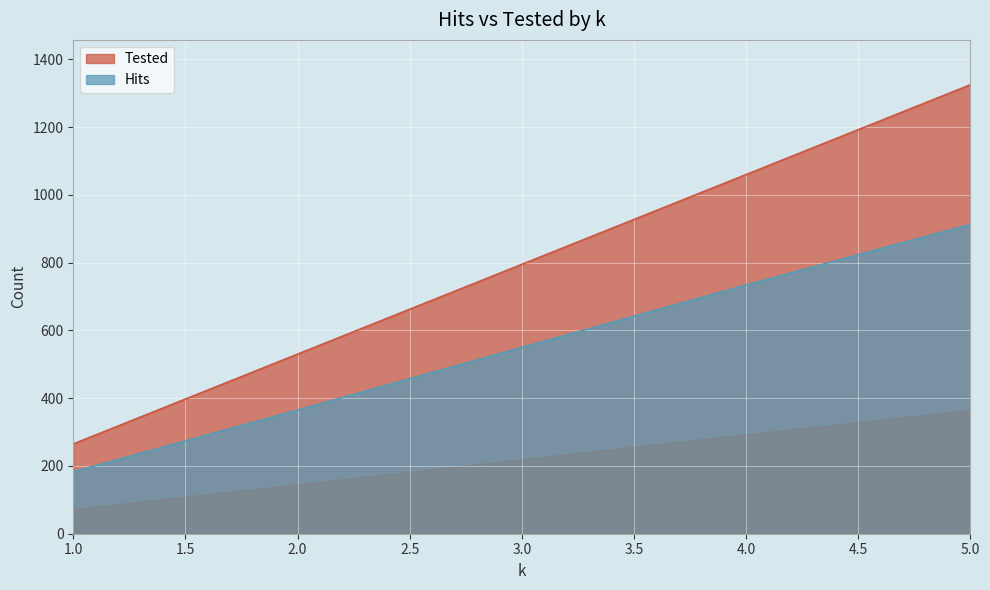

Which label corresponds to the largest value in the chart?

5.0